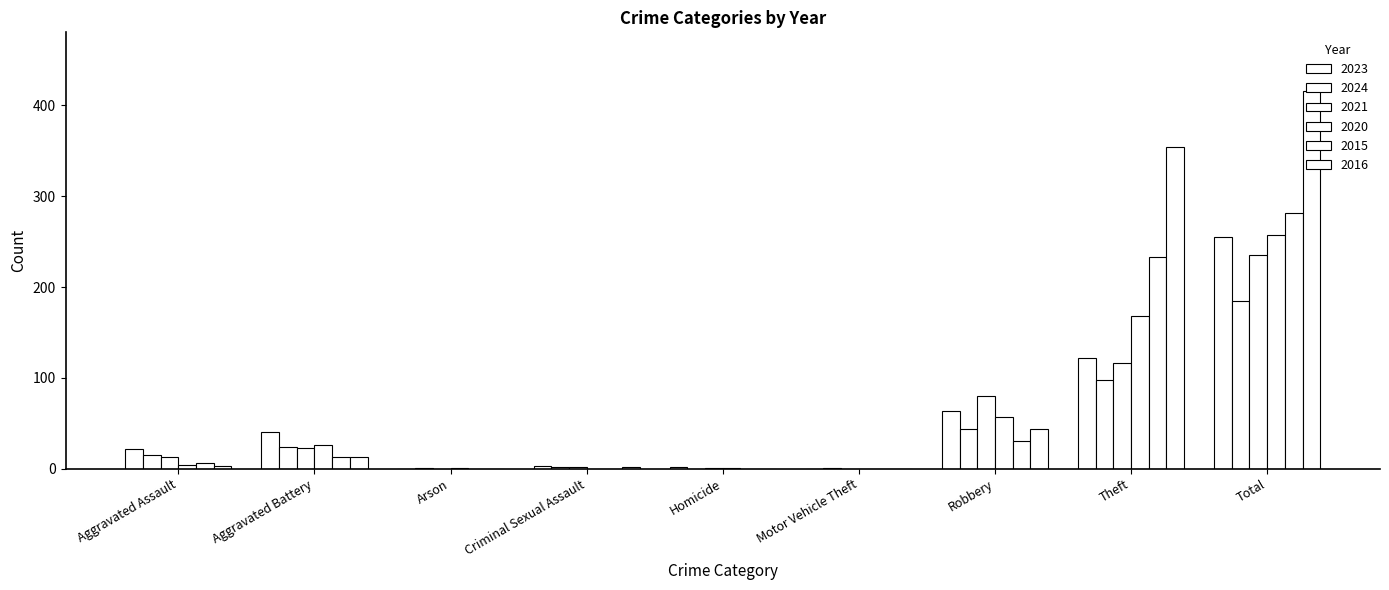

Which series has the largest total across all categories?

2016